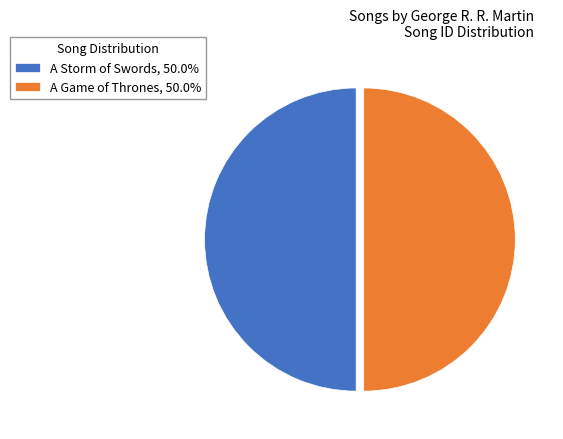

What is the ratio of the value at A Storm of Swords, 50.0% to the value at A Game of Thrones, 50.0%?

1.0